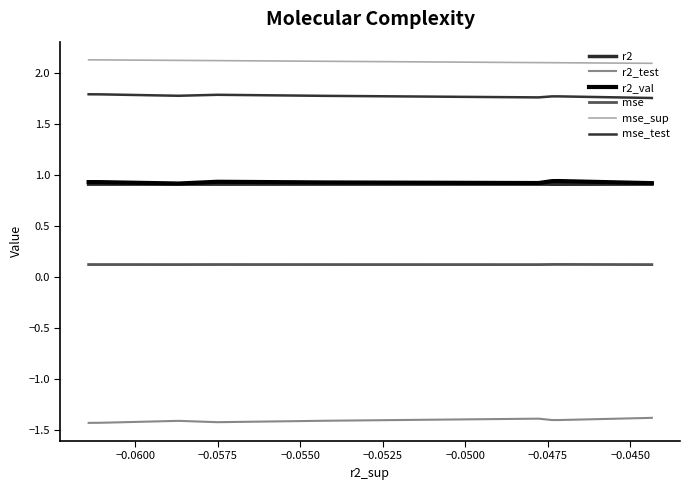

Where is the first local maximum for mse?

−0.0575